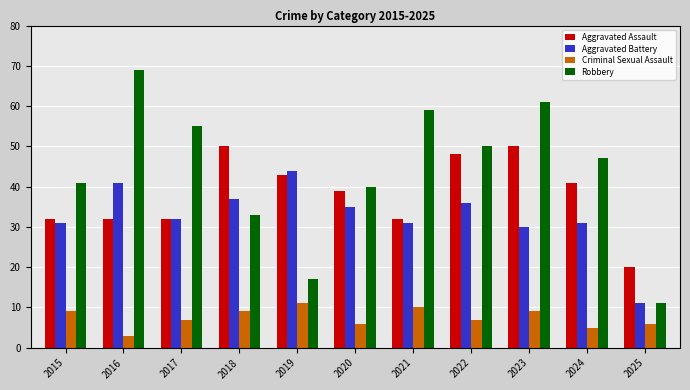

What is the spread (max minus min) of values at 2023?

52